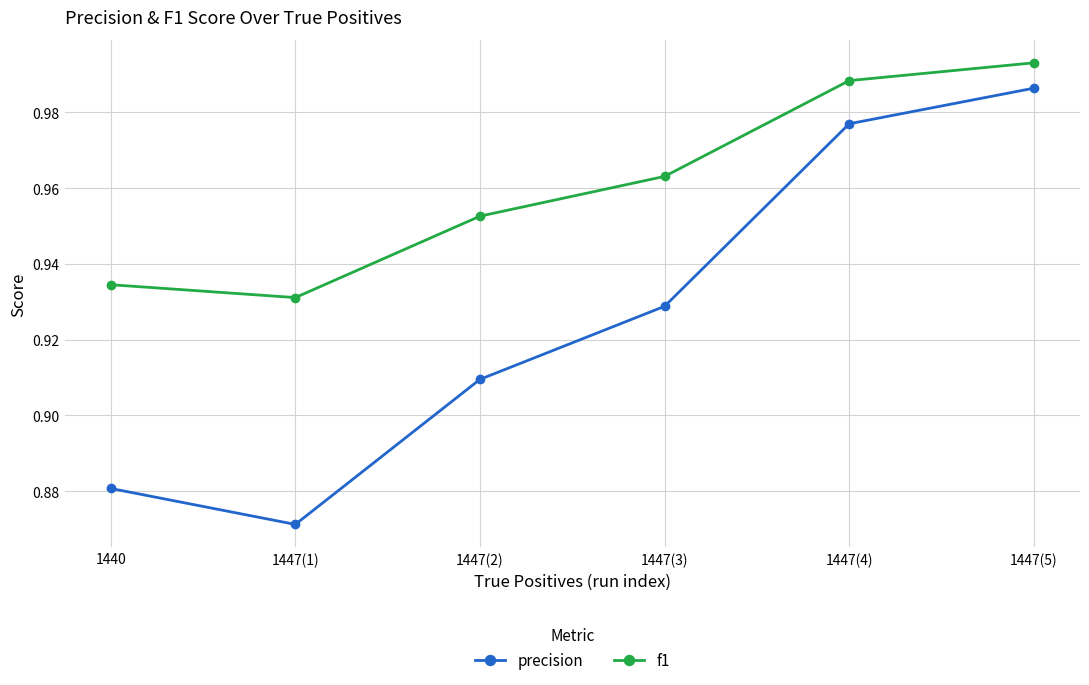

What is the sum of the precision values at 1440 and 1447(1)?

1.8